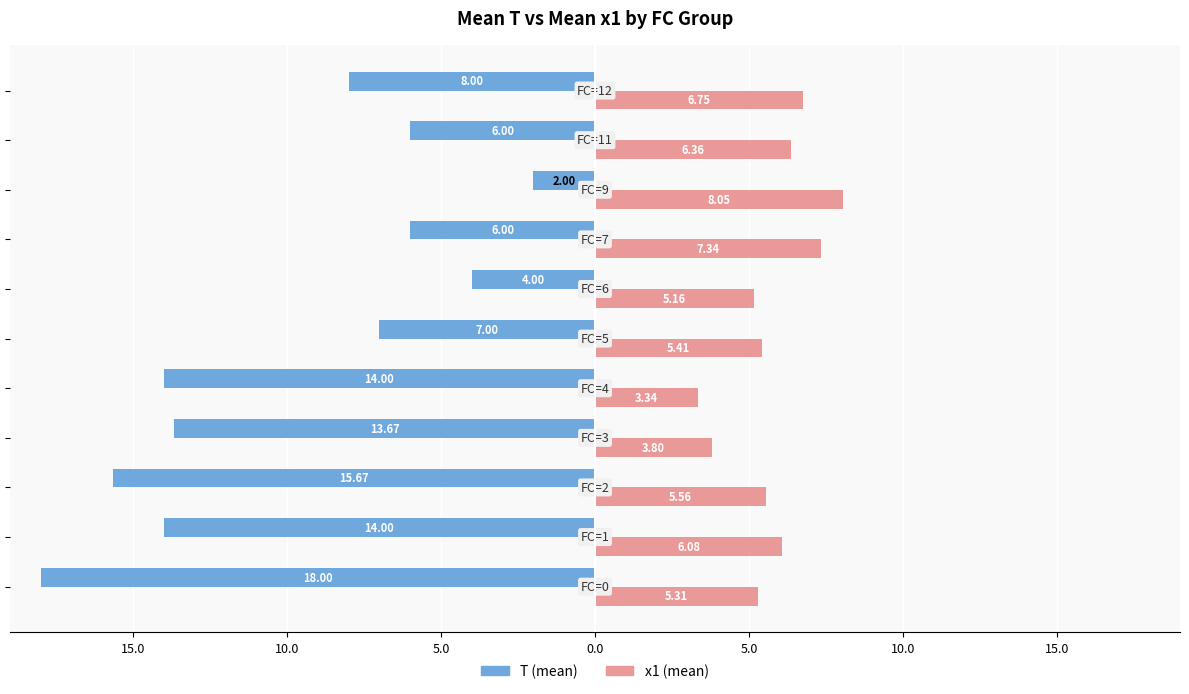

What are all the series names shown in the legend?

T (mean), x1 (mean)